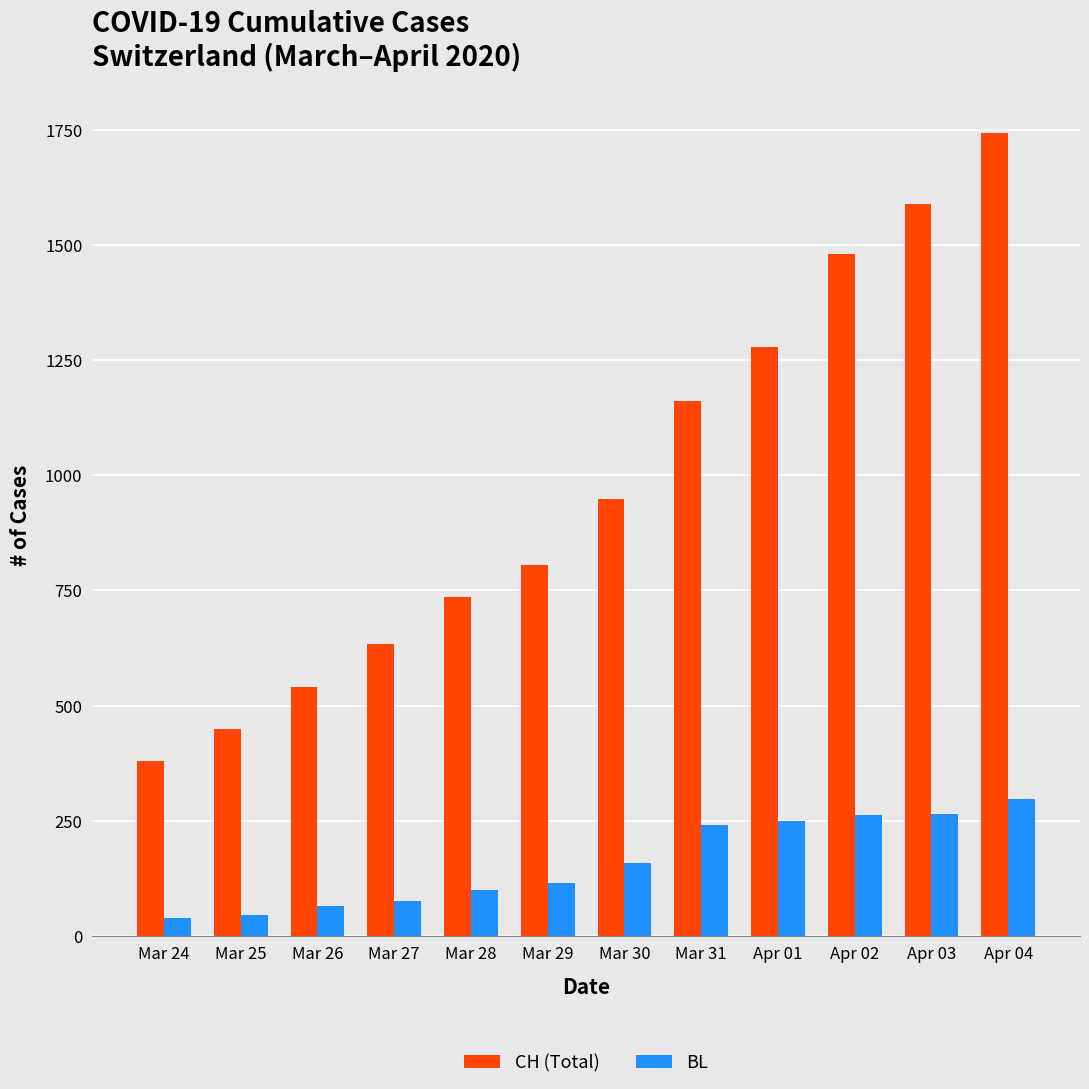

Which series has the largest range (max minus min)?

CH (Total)